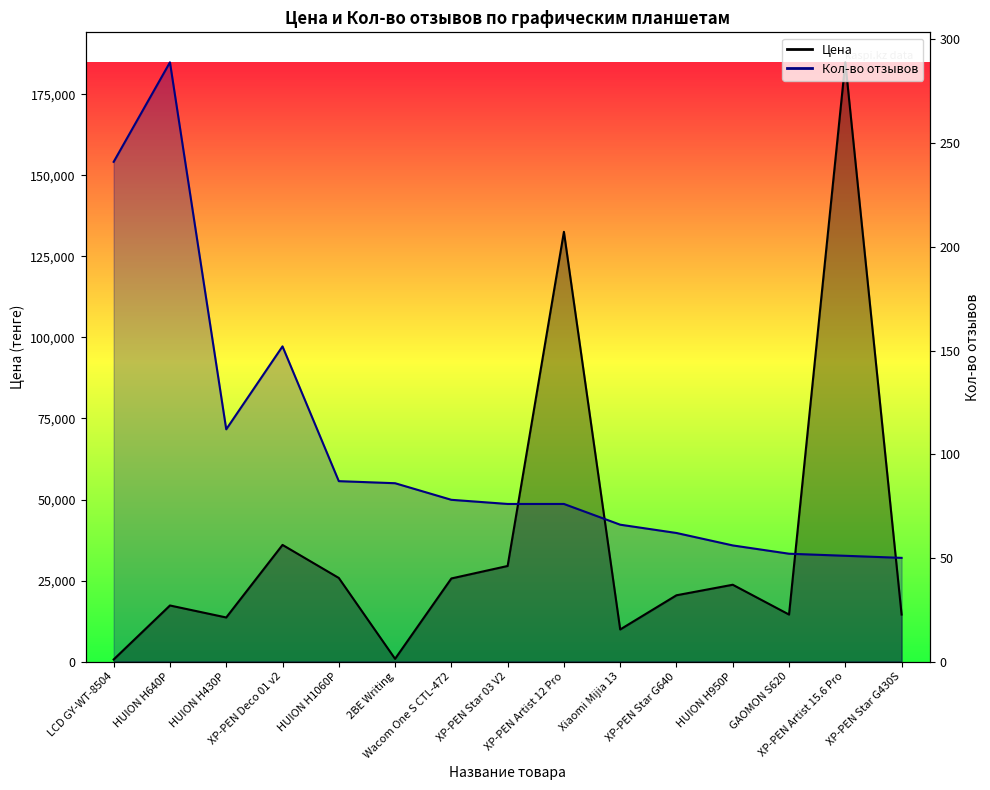

Rank the series by their maximum value, from highest to lowest.

Цена, Кол-во отзывов